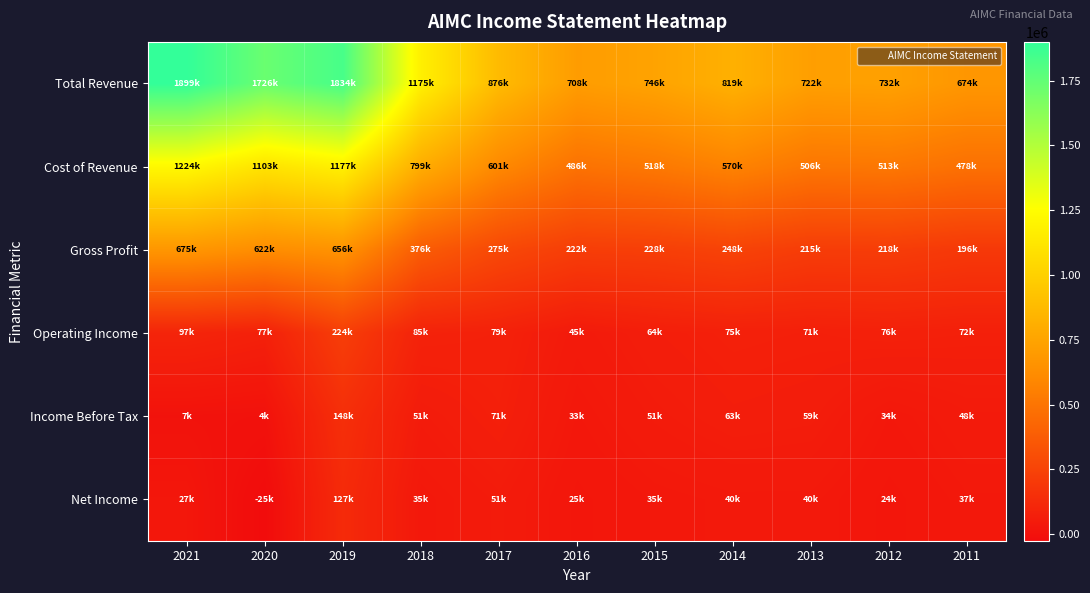

Which series has the widest spread of values?

Total Revenue